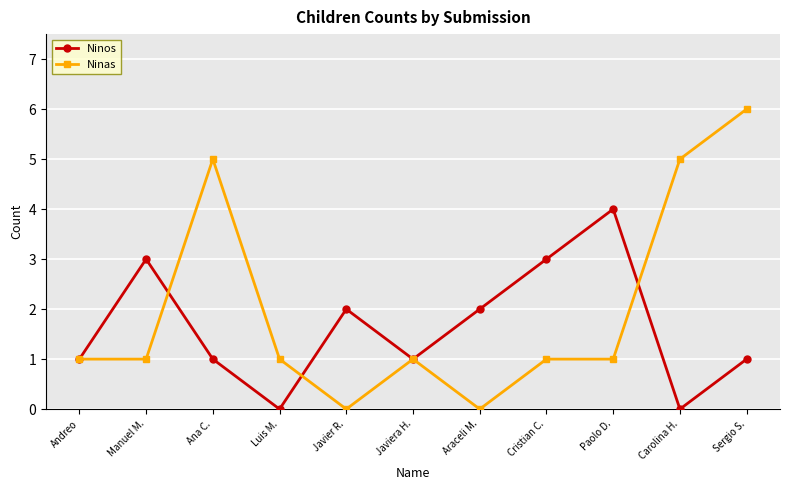

True or false: Ninos has more than 0 interior local peaks.

True